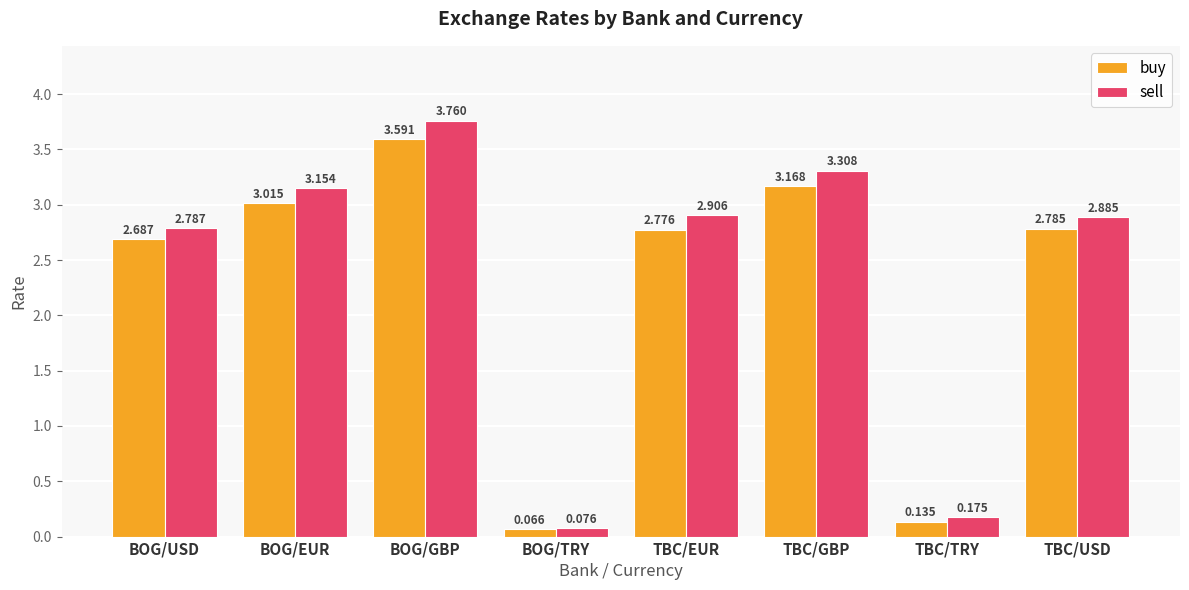

Which series changed the most between BOG/USD and BOG/GBP?

sell